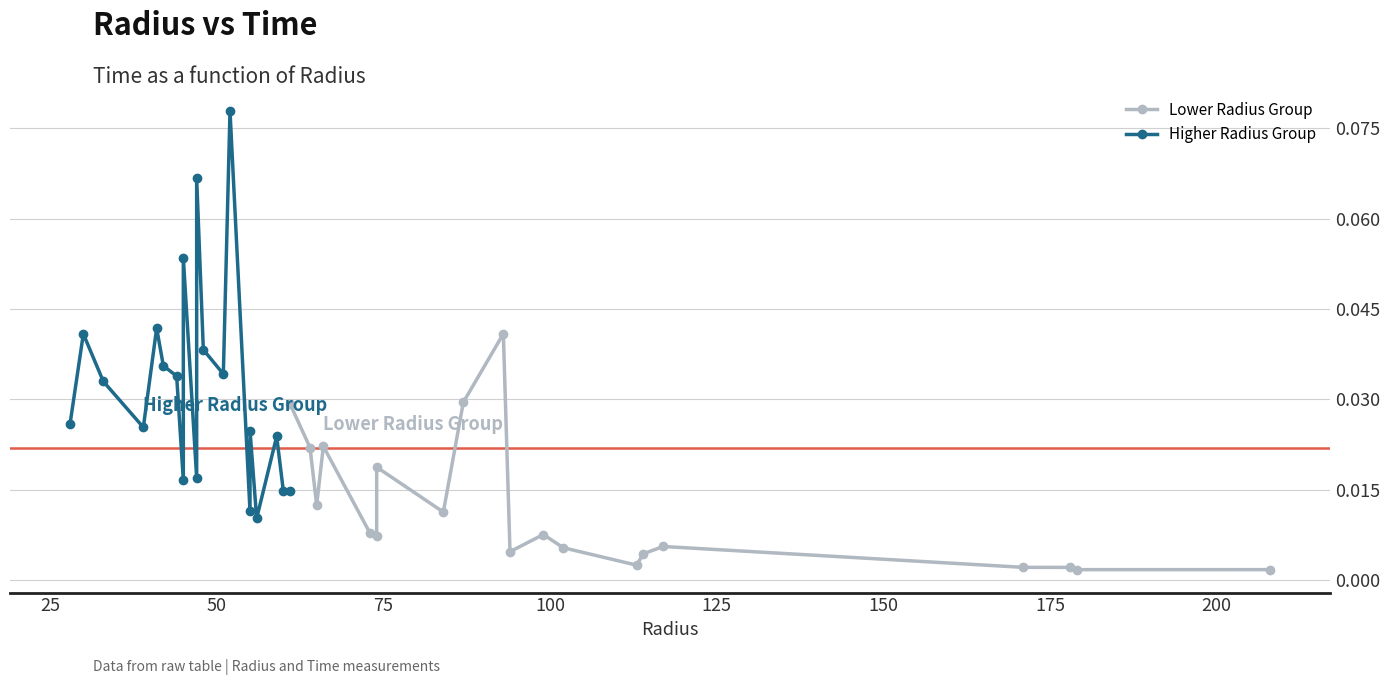

List the series in order of their peak value, lowest first.

Lower Radius Group, Higher Radius Group